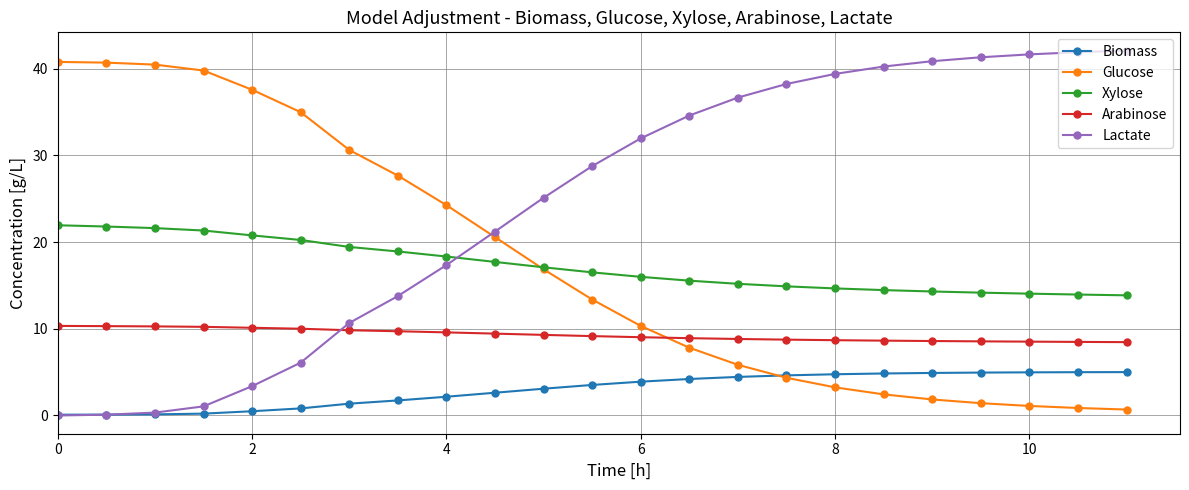

What is the maximum value for Arabinose?

10.3